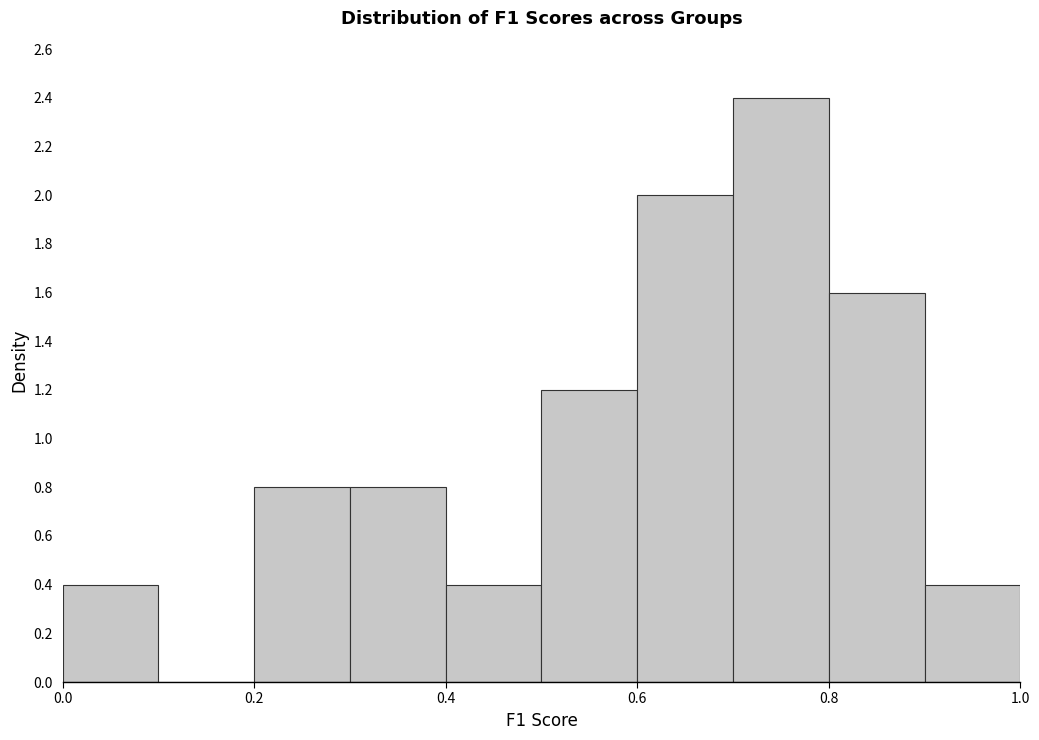

How tall is the bar that spans 0.6 to 0.7 on the x-axis? The values are not printed on the chart, so give them approximately, as read against the axis.

2.0